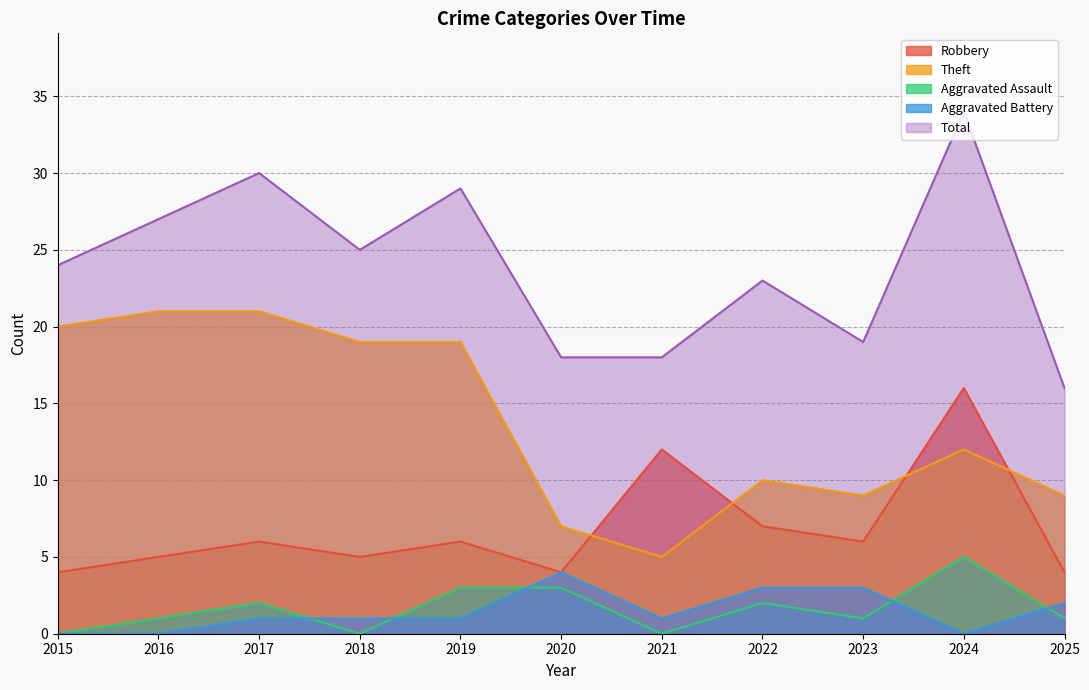

Between 2023 and 2020, which is larger?

2023